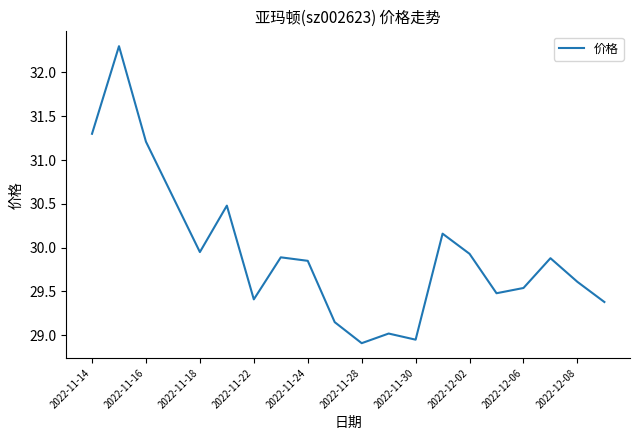

What is the difference between the values at 2022-12-02 and 2022-12-08?

0.3